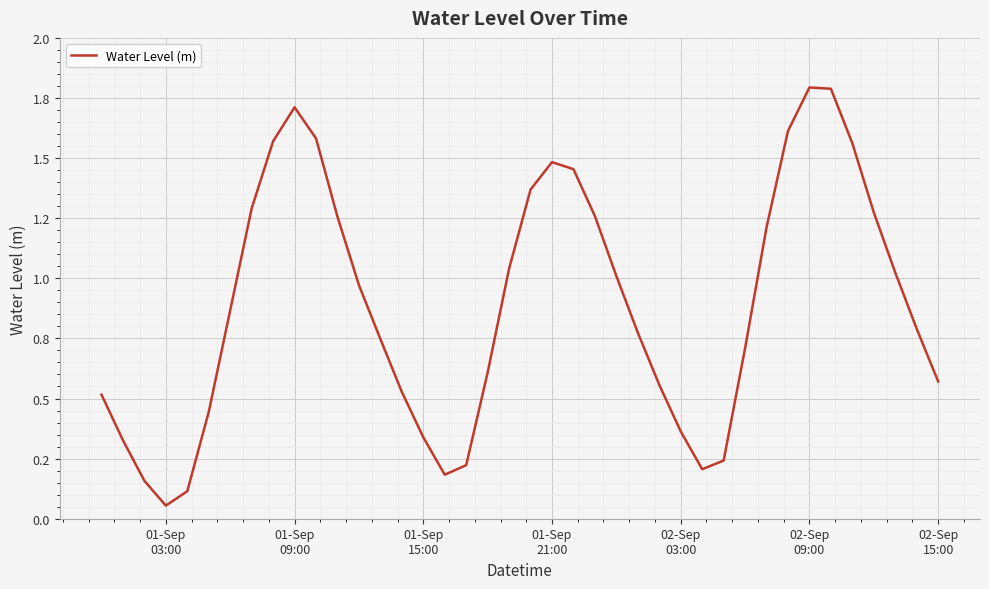

What is the average value?

0.9